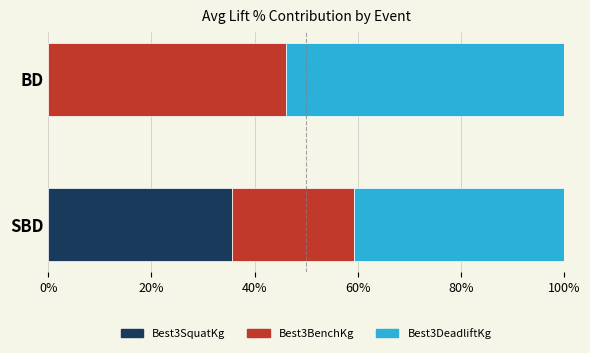

At which label is Best3SquatKg closest to 17?

BD